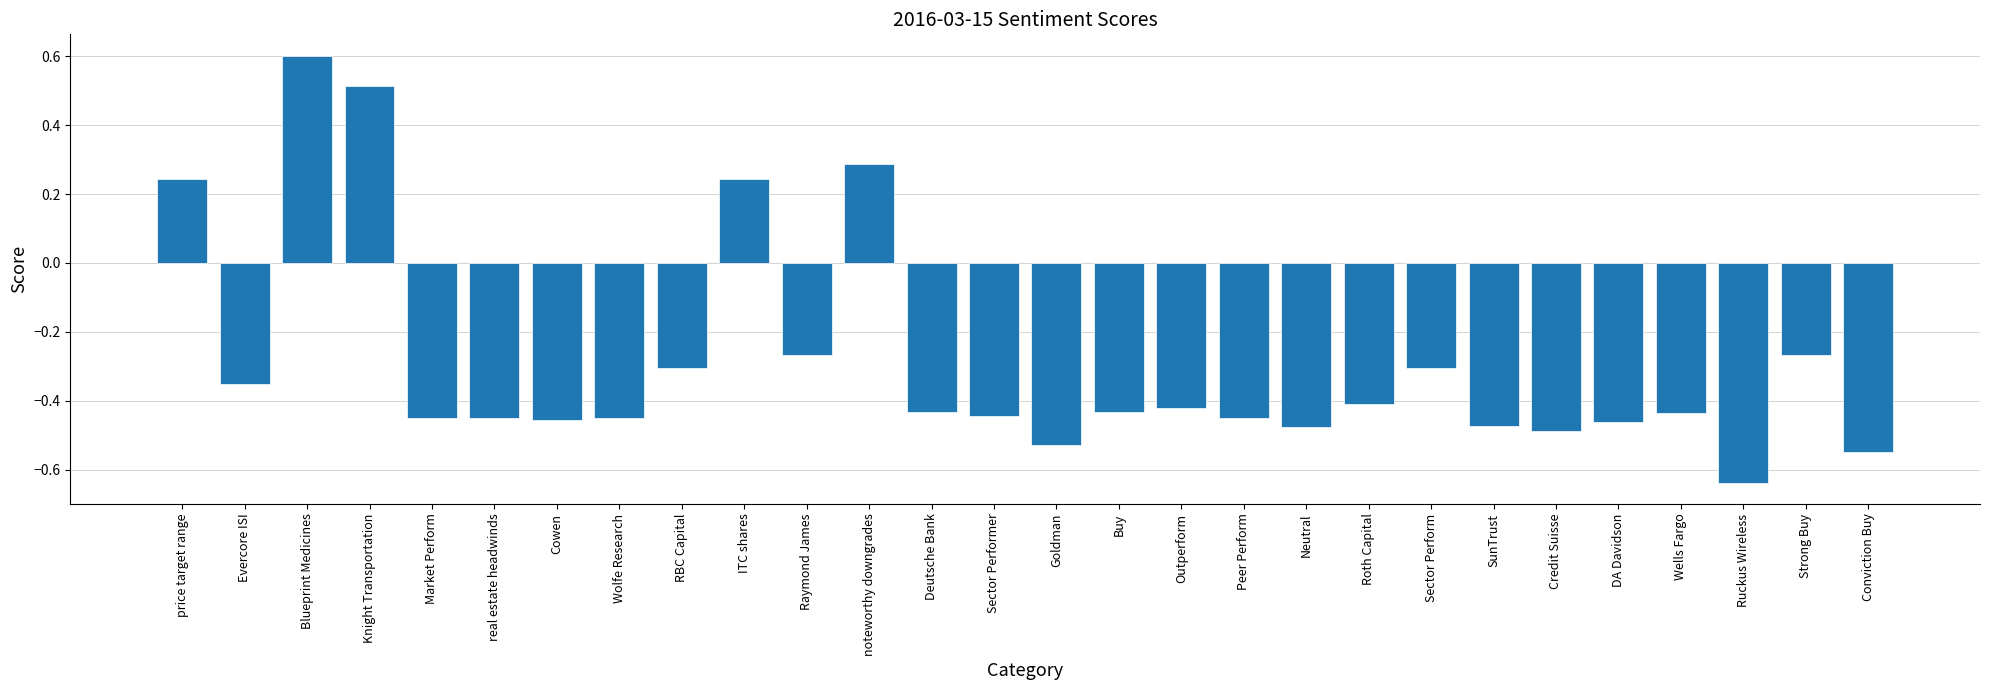

The chart shows a value of 0.9 at Knight Transportation. True or false?

False